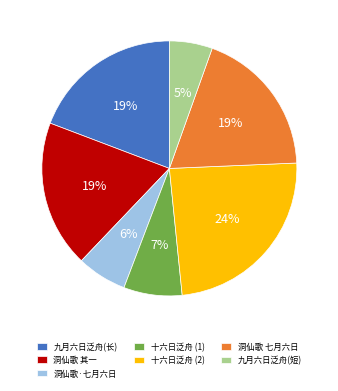

To the nearest percent, what percentage of the pie is 十六日泛舟 (2)?

24%